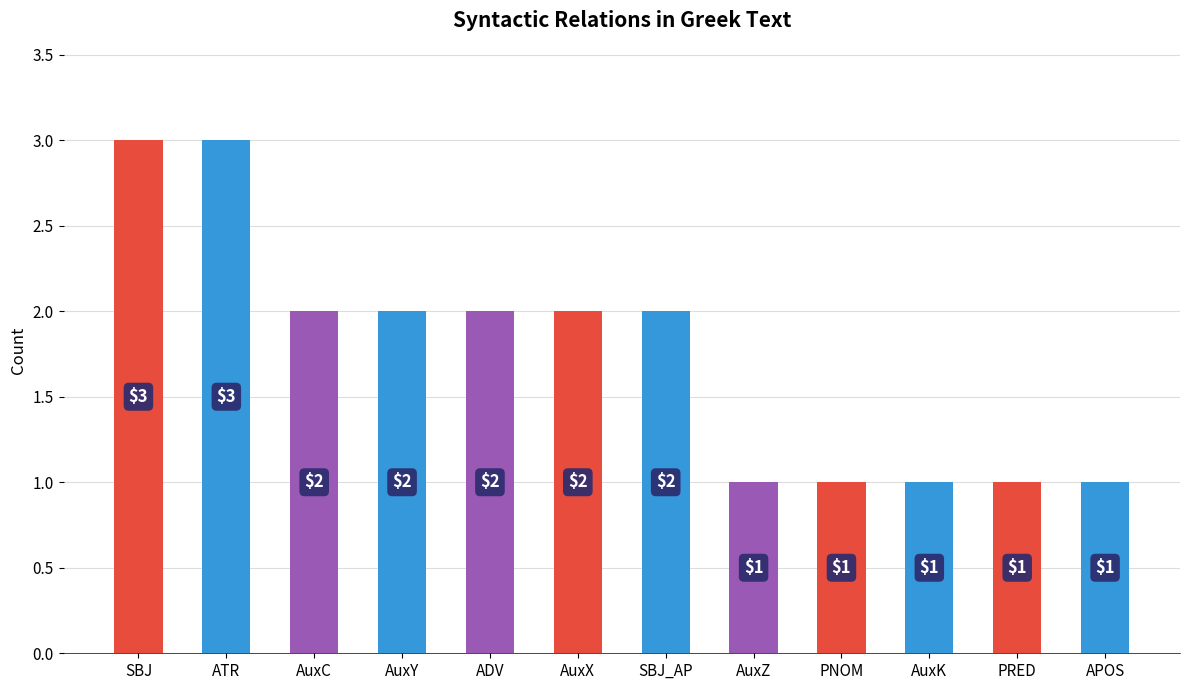

The chart shows a value of 3 at ATR. True or false?

True